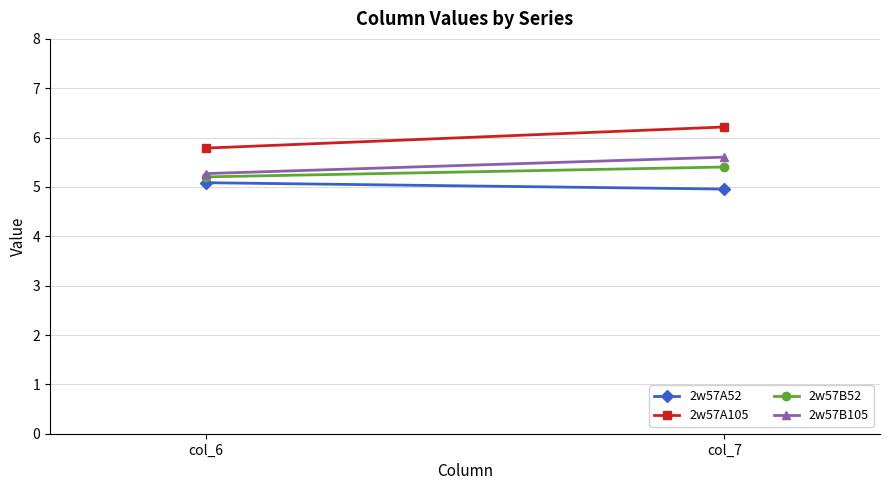

What is the lowest value of the 2w57B52 series?

5.2